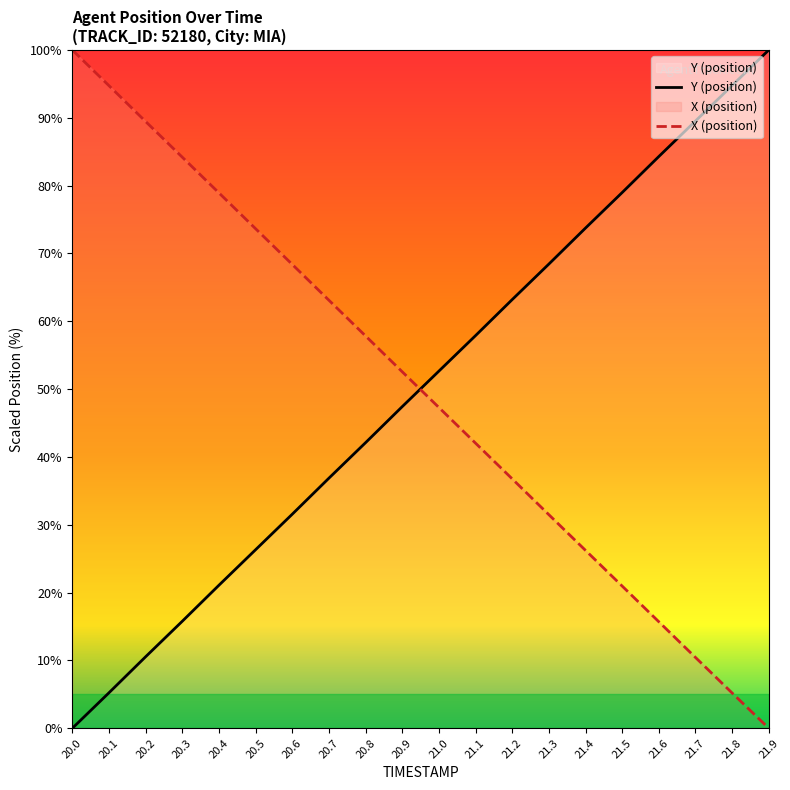

At which label does X reach its peak?

20.0